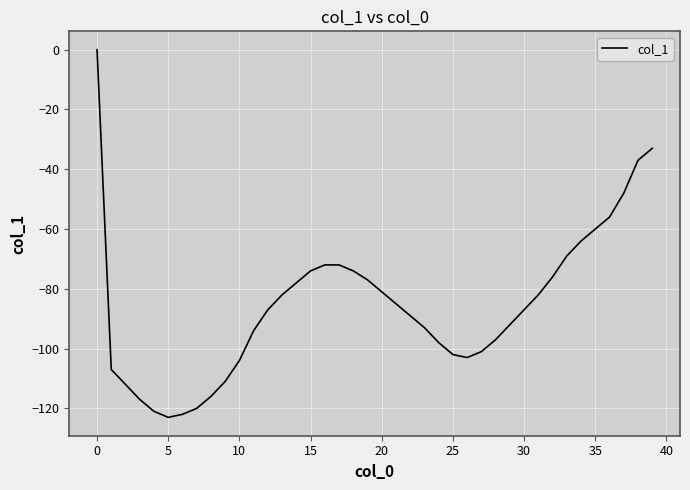

What is the smallest value displayed?

-123